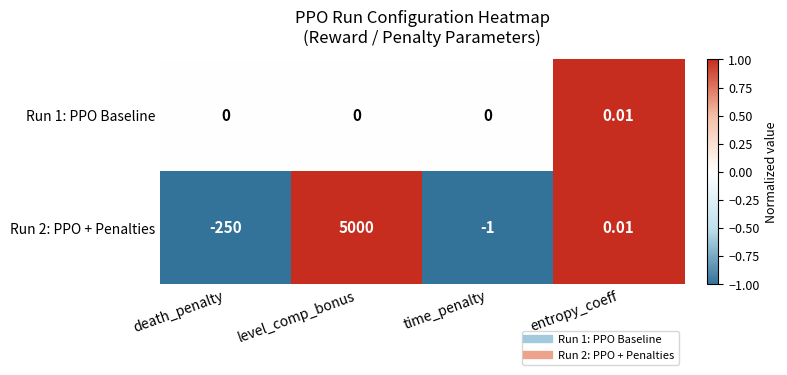

Which series changed the most between time_penalty and entropy_coeff?

Run 2: PPO + Penalties